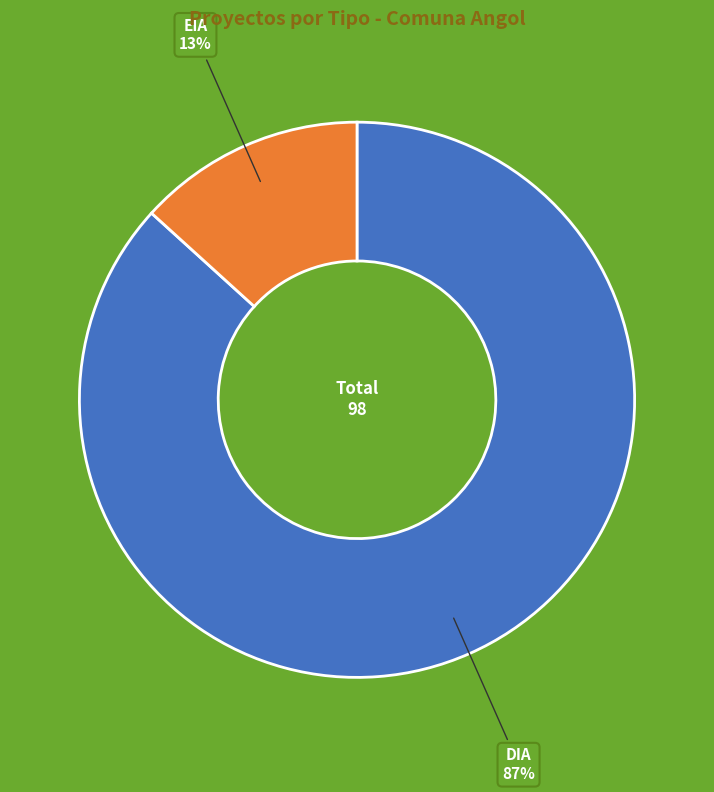

Which slice represents more than half of the pie?

DIA